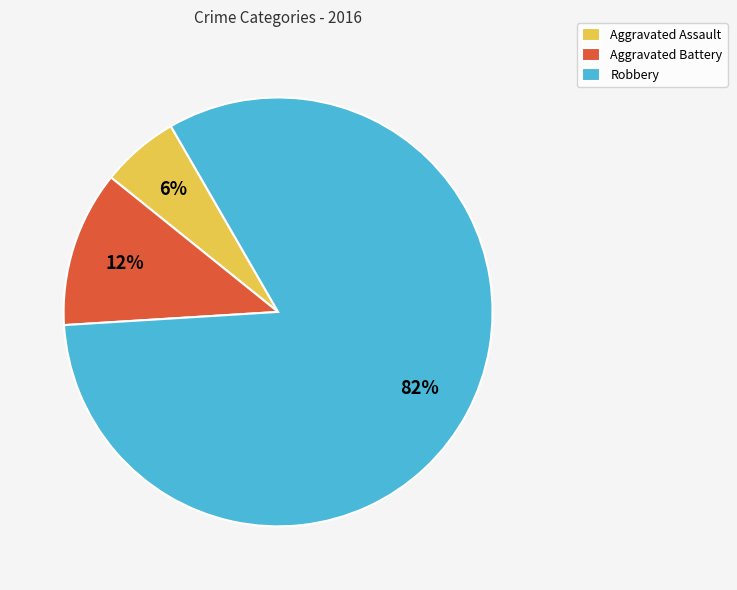

How many segments does this pie chart have?

3